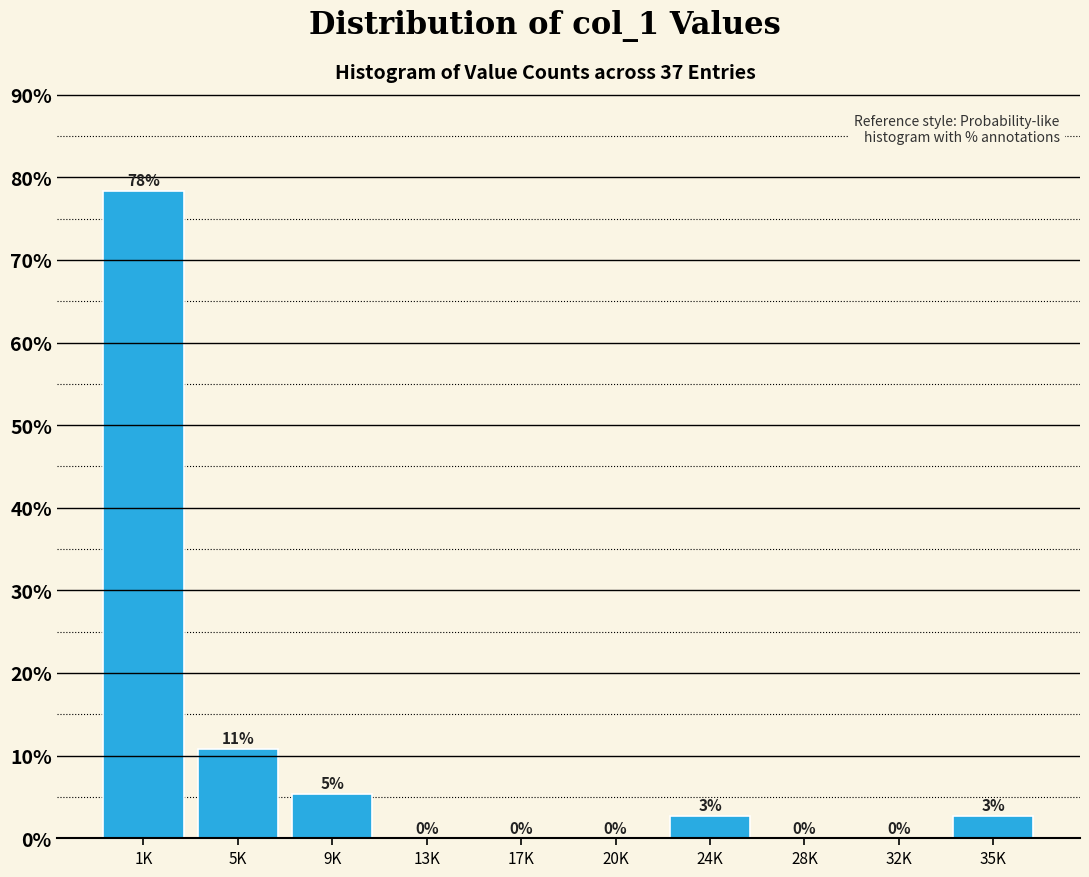

What is the sum of all values?

100.0